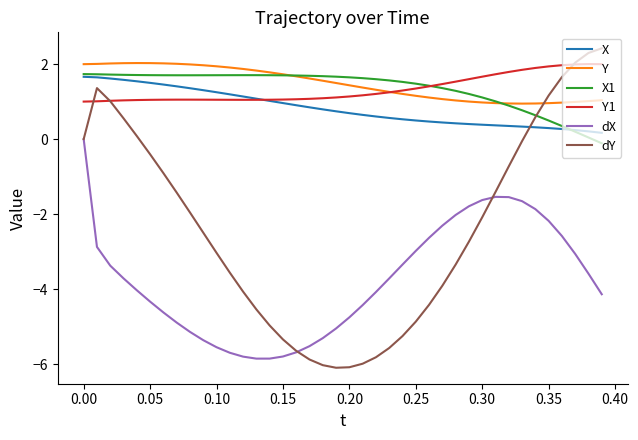

What is the lowest value of the Y1 series?

1.0